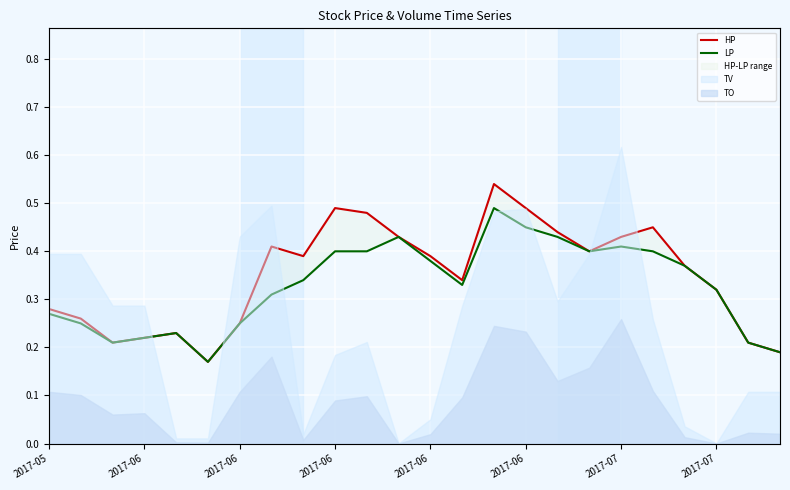

What is the average value of the HP series?

0.3